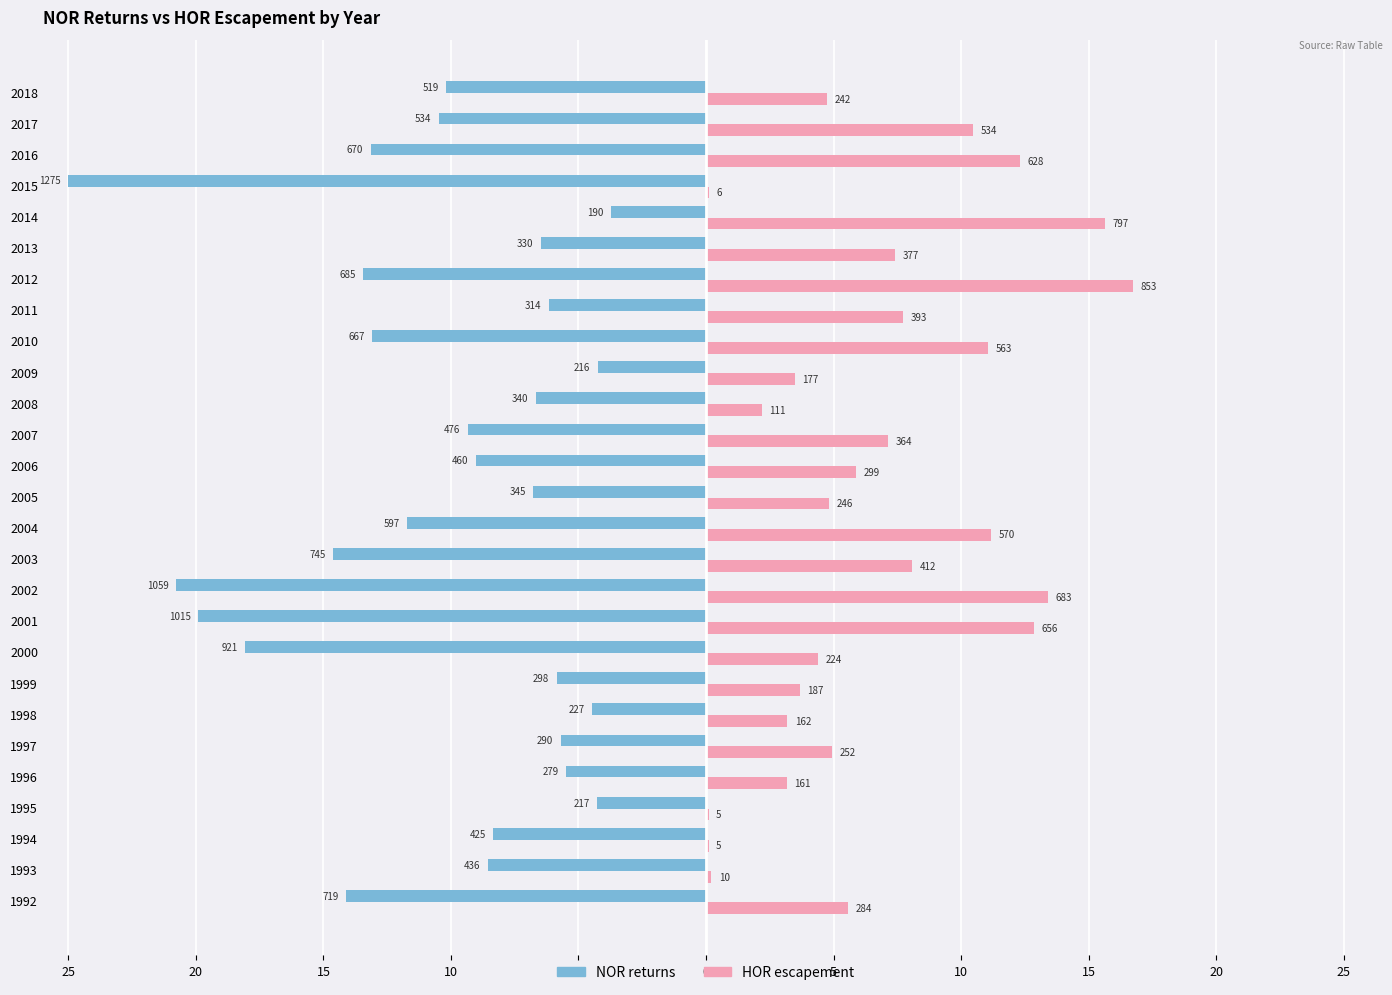

What are all the series names shown in the legend?

NOR returns, HOR escapement